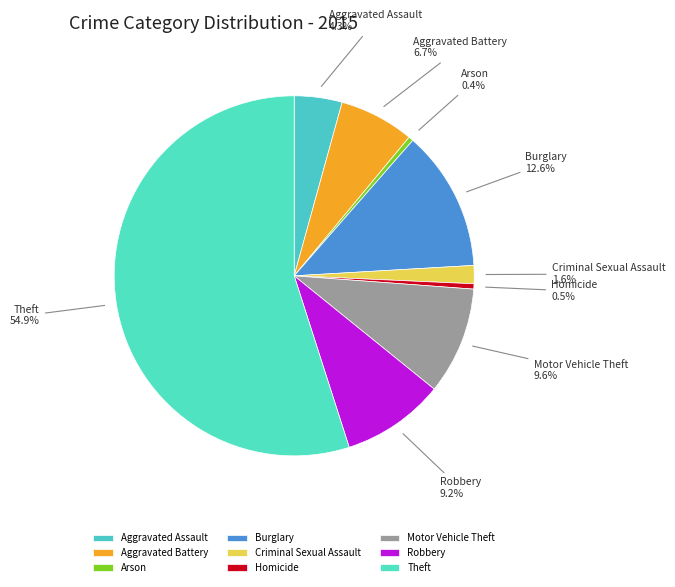

Does any single category account for the majority?

Yes